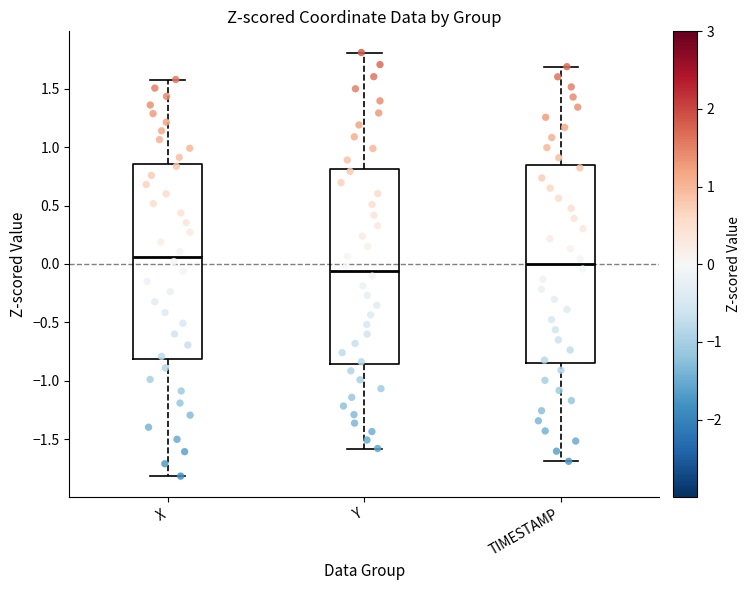

Reading left to right, transcribe this box plot: for each box, give where its median line is, the range the box spans, and where its two whiskers end, as read against the y-axis. The values are not printed on the chart, so give them approximately, as read against the axis.

X: median 0.05, box -0.80 to 0.85, whiskers -1.80 to 1.60
Y: median -0.05, box -0.85 to 0.80, whiskers -1.60 to 1.80
TIMESTAMP: median 0.00, box -0.85 to 0.85, whiskers -1.70 to 1.70